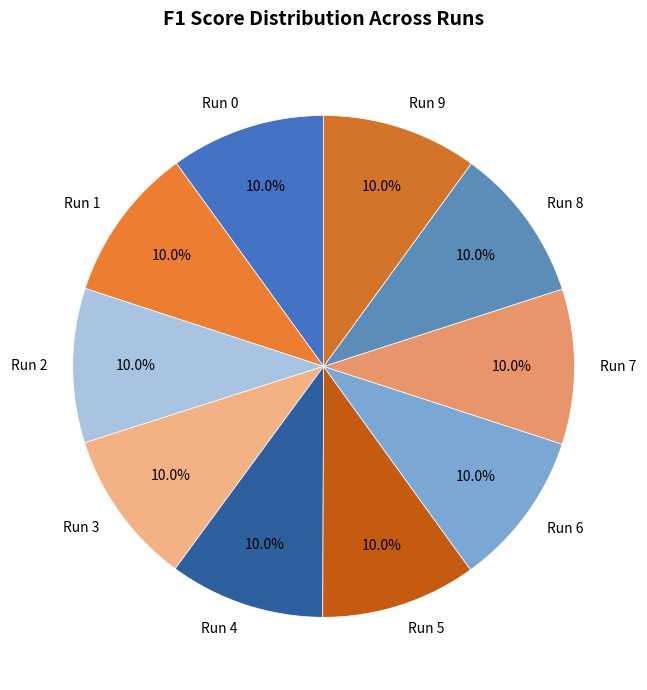

Is there any slice that represents more than half of the pie?

No